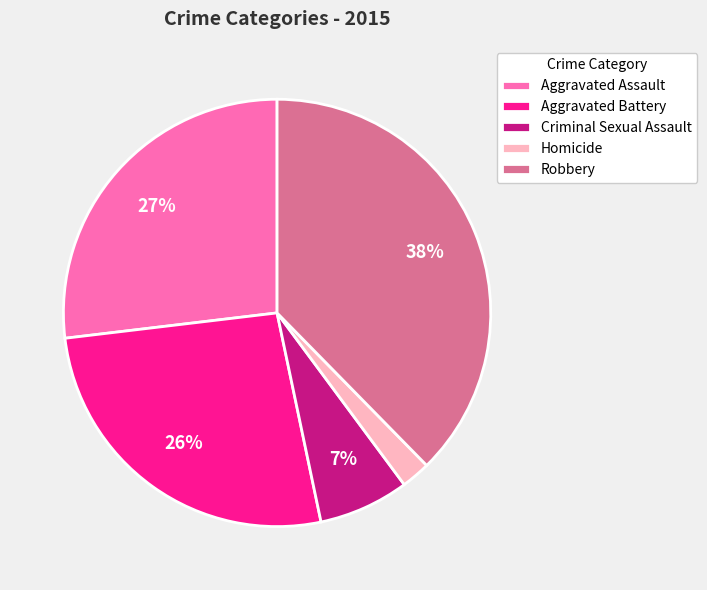

Is the sum of Criminal Sexual Assault and Homicide greater than half?

No